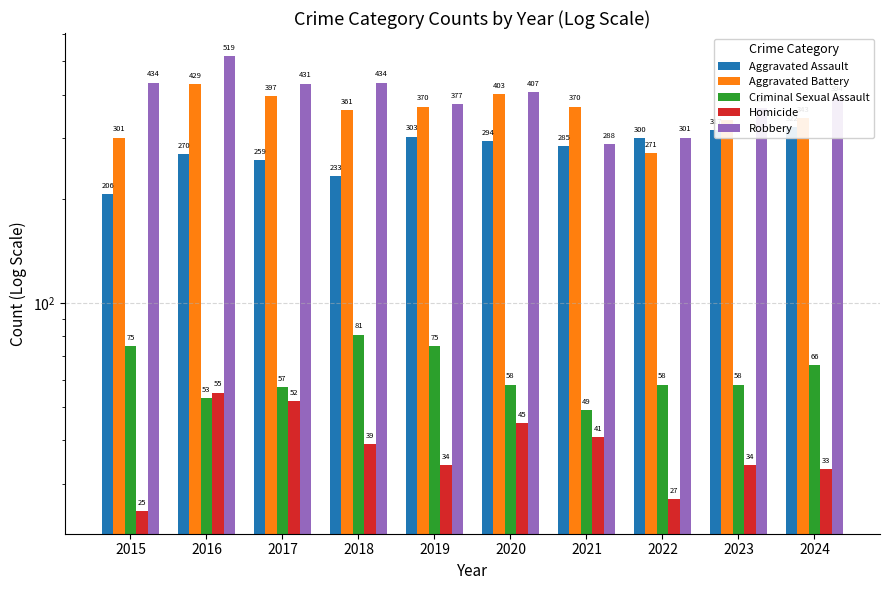

How many groups of bars are there?

10